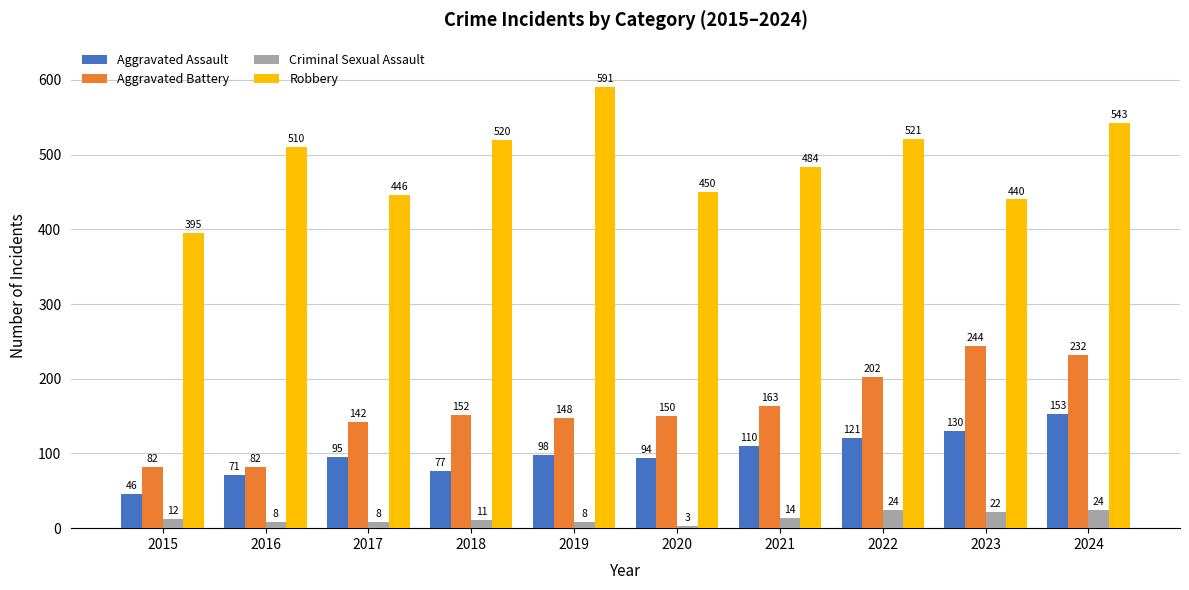

What is the difference between the highest and lowest values at 2020?

447